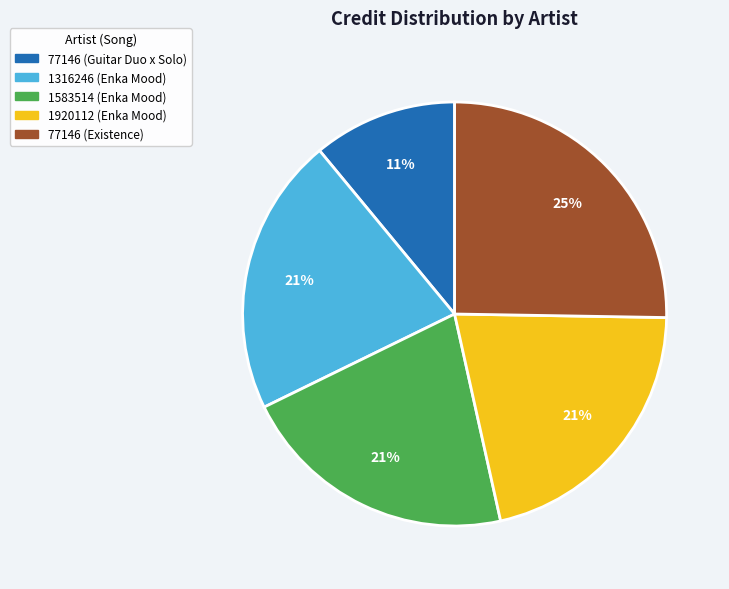

To the nearest percent, what portion does 1583514 (Enka Mood) represent?

21%